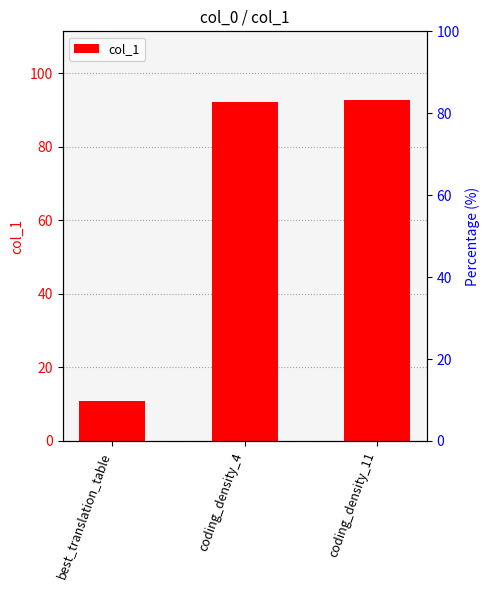

Reading right to left, list all the values displayed in this chart.

92.8	92.3	11.0